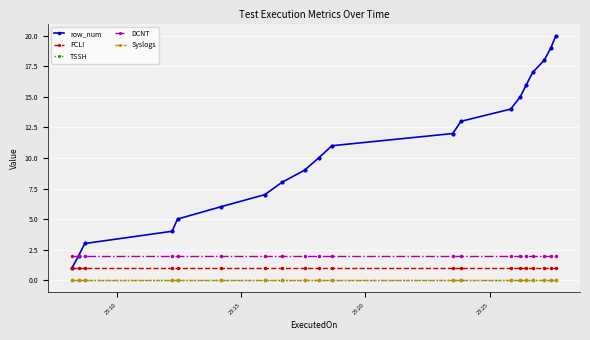

Is this an area chart (filled region under the line)?

No